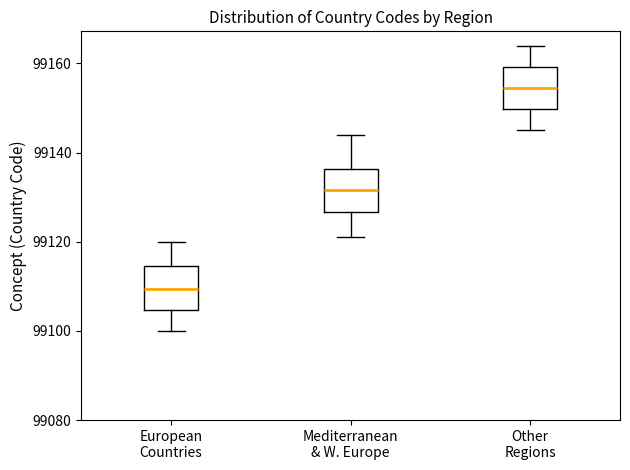

Where is the upper edge of the box for Other Regions on the y-axis? The values are not printed on the chart, so give them approximately, as read against the axis.

99160